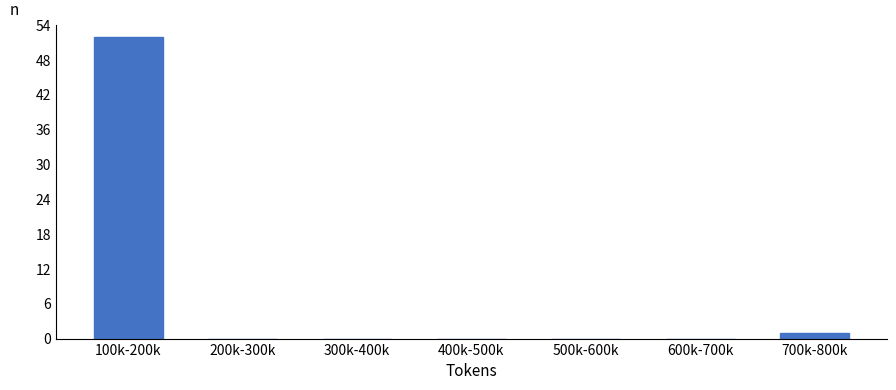

Reading left to right, extract all data points from this chart.

100k-200k=52	200k-300k=0	300k-400k=0	400k-500k=0	500k-600k=0	600k-700k=0	700k-800k=1